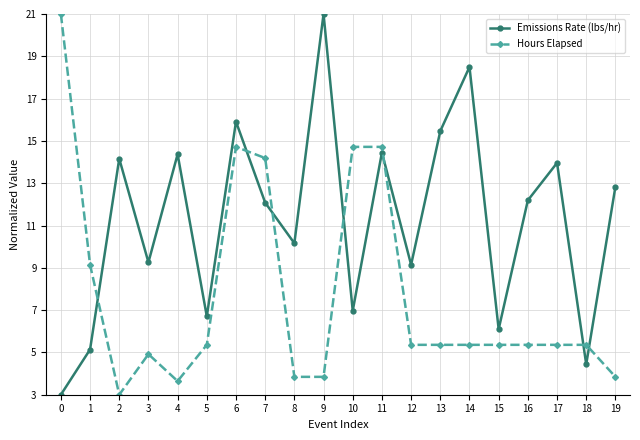

Where is the first local minimum for Emissions Rate (lbs/hr)?

3